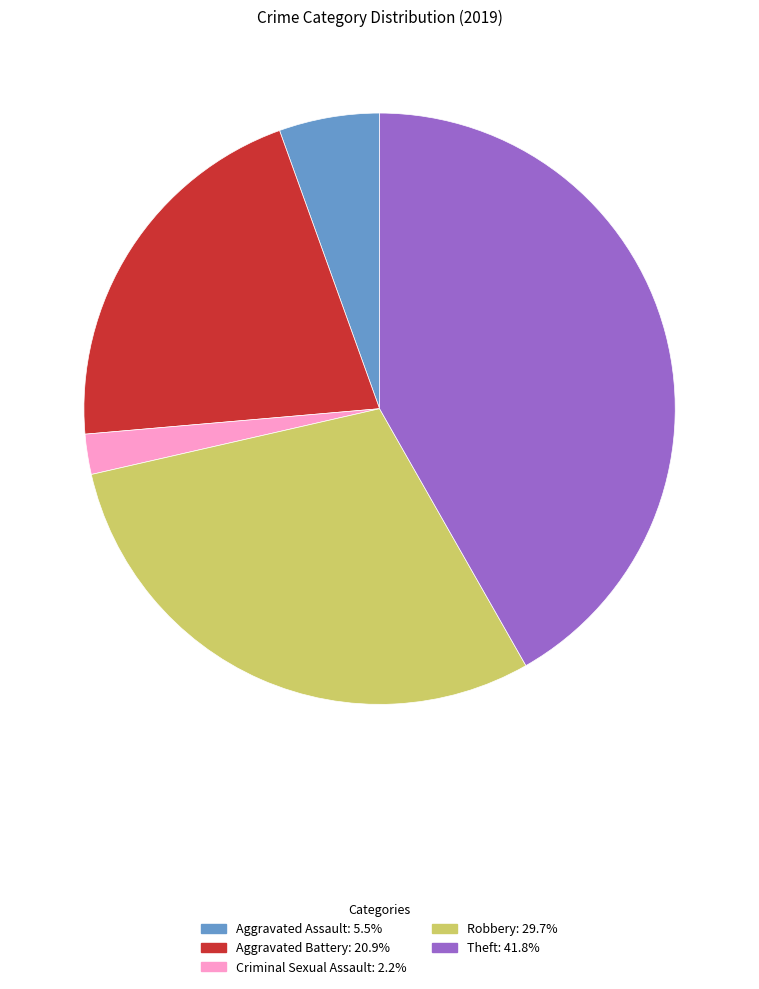

Is there any slice that represents more than half of the pie?

No